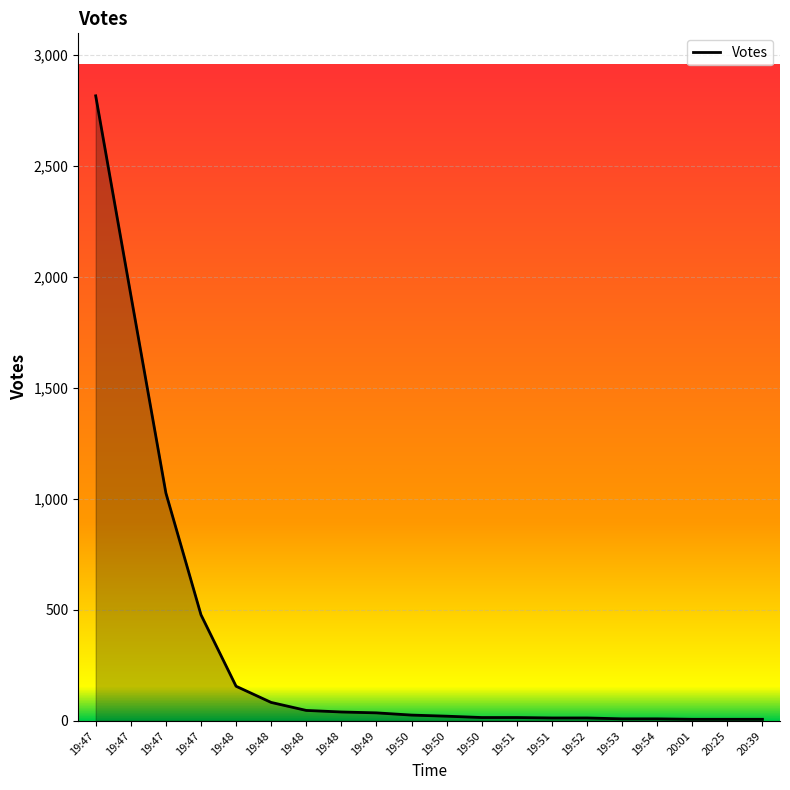

What is the approximate value at 19:48?

83